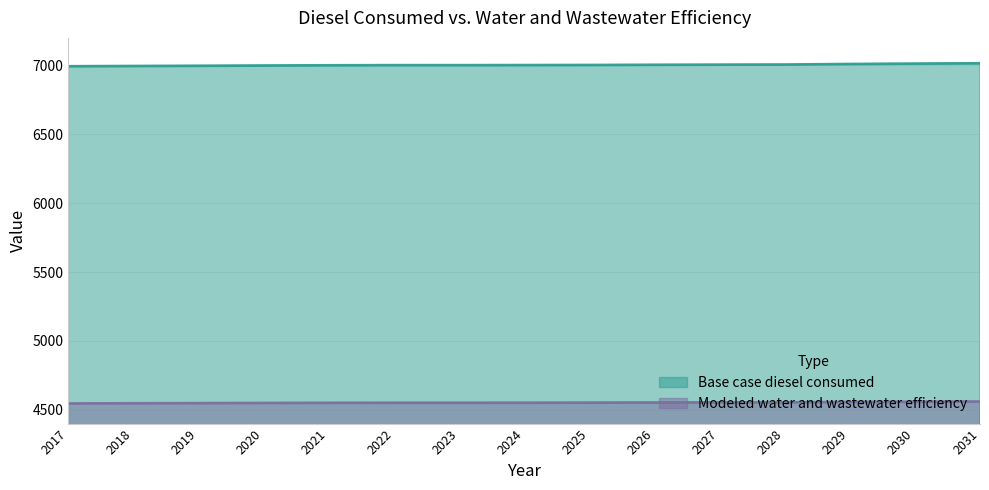

The value of Modeled water and wastewater efficiency at 2031 is 4560.0. True or false?

True